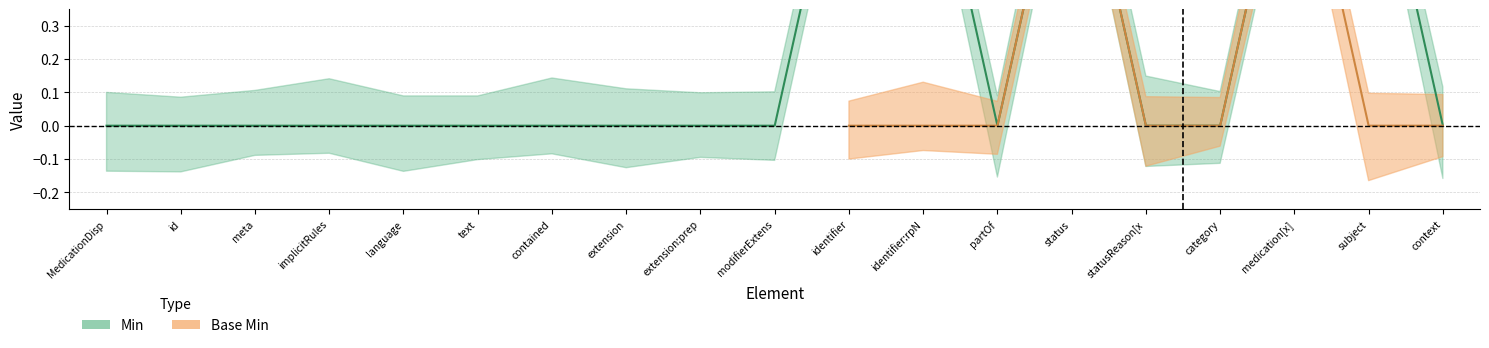

Rank the categories by value from highest to lowest.

identifier, identifier:rpN, status, medication[x], subject, MedicationDisp, id, meta, implicitRules, language, text, contained, extension, extension:prep, modifierExtens, partOf, statusReason[x, category, context